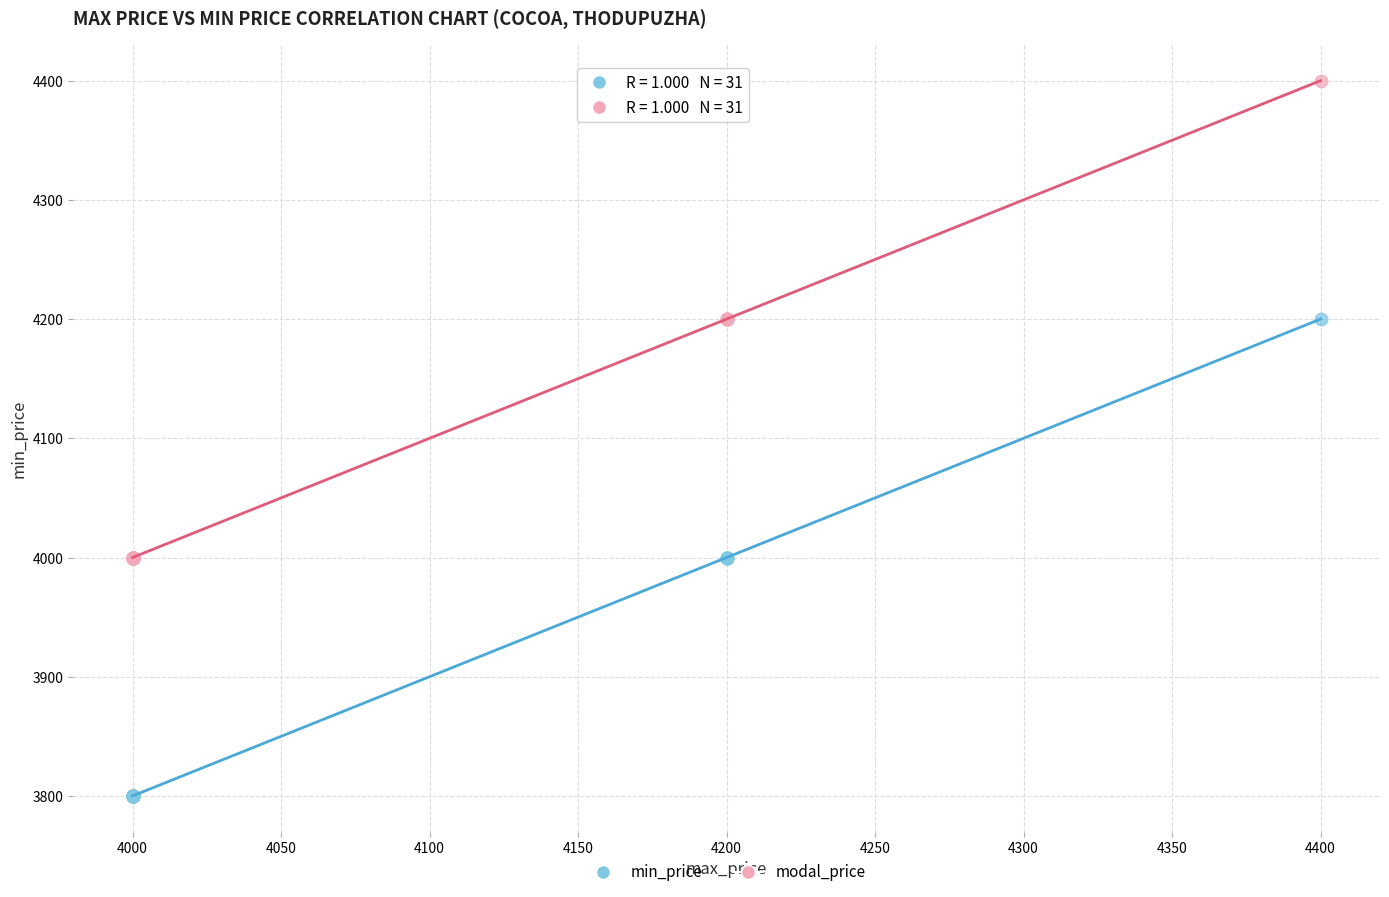

Which series reaches the minimum Y coordinate?

min_price